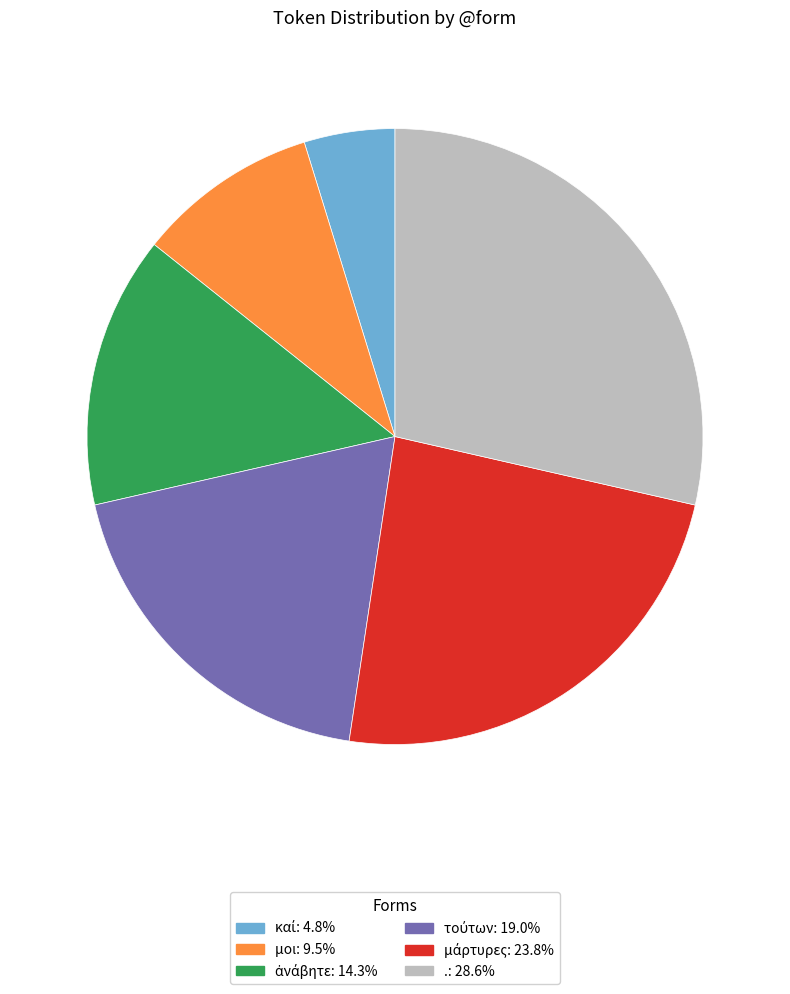

Which slice is the largest?

.